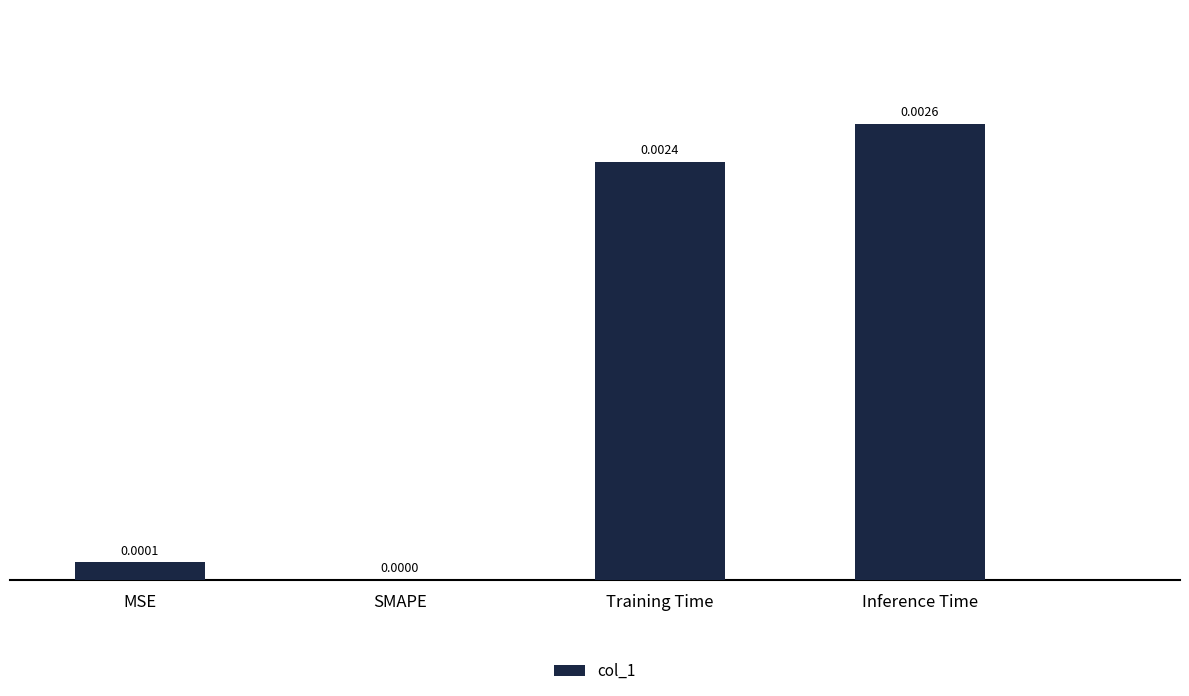

Which has a higher value, SMAPE or MSE?

MSE